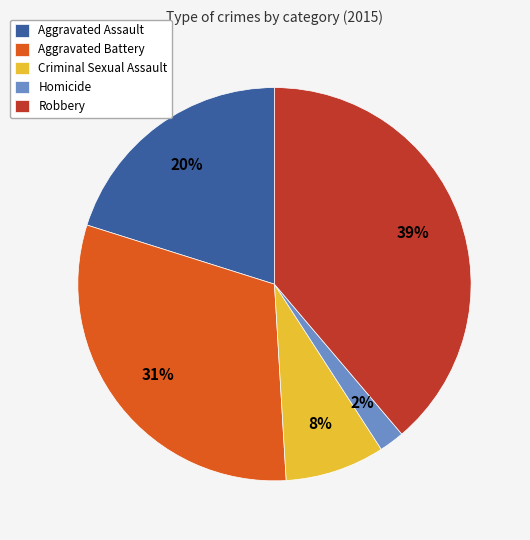

Between Aggravated Assault and Robbery, which is larger?

Robbery